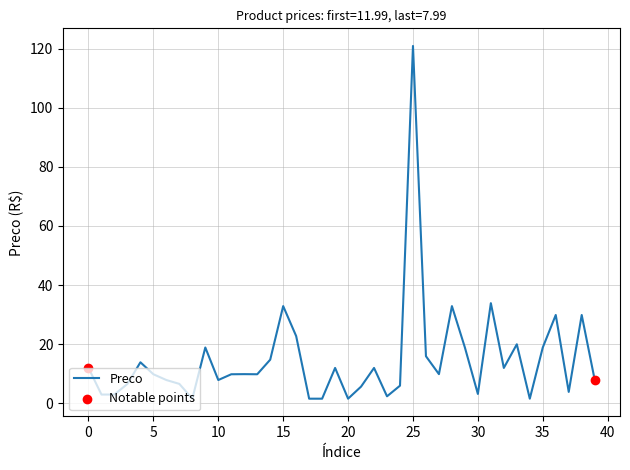

What is the maximum value shown in the chart?

120.9